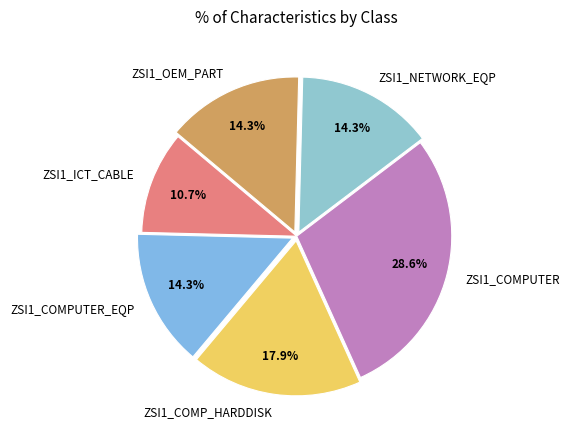

To the nearest percent, what portion does ZSI1_NETWORK_EQP represent?

14%